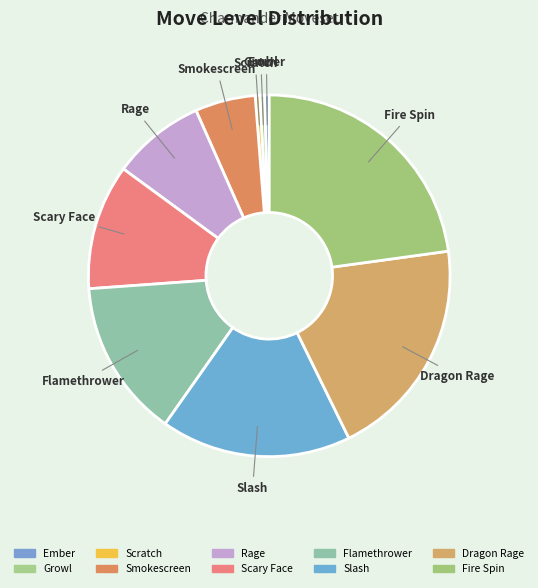

Is the sum of Slash and Scratch greater than half?

No